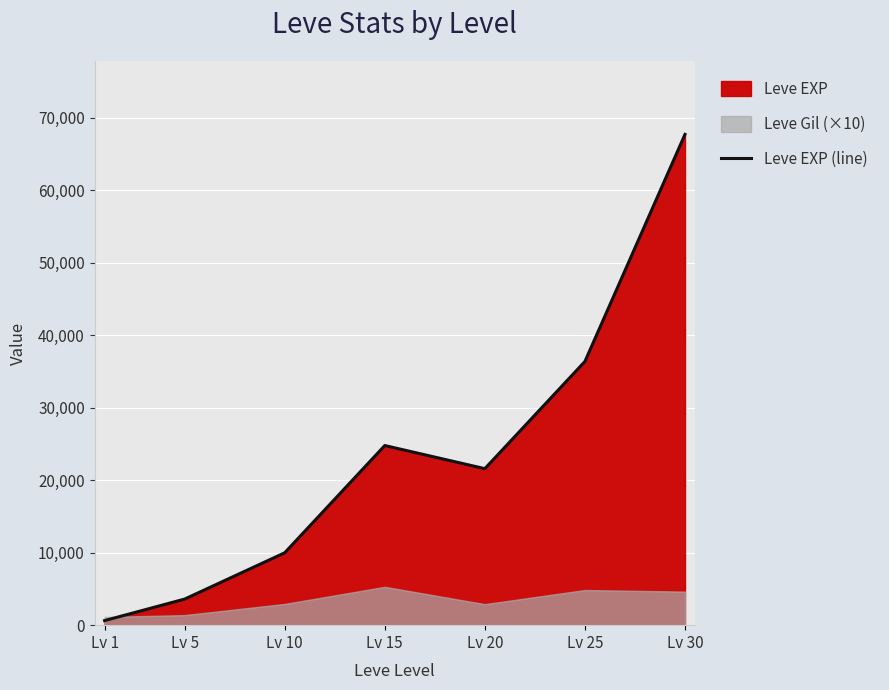

Does the chart display data point markers on the line(s)?

No